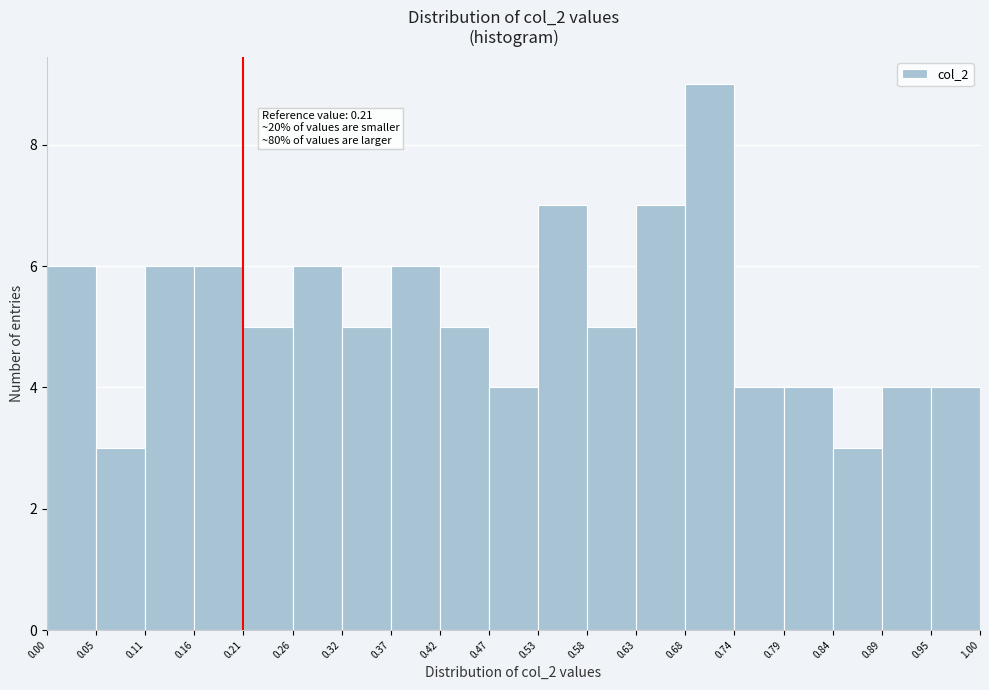

Which range on the x-axis has the tallest bar?

0.68 to 0.74